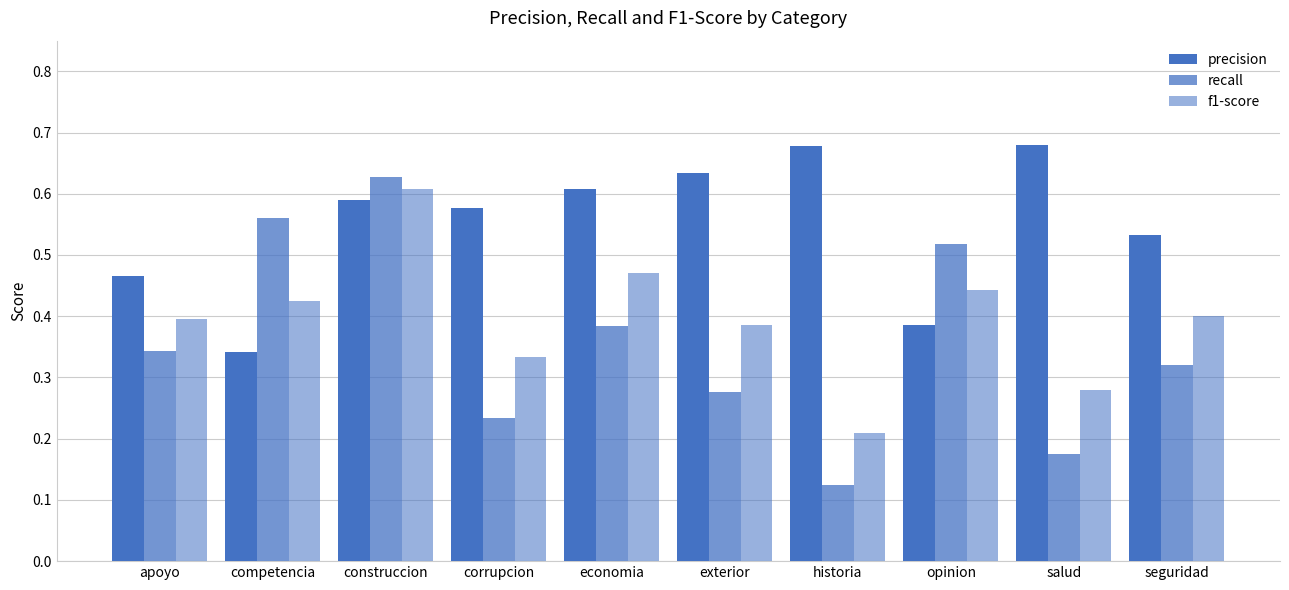

Count the precision values in the range 0 to 1.

10